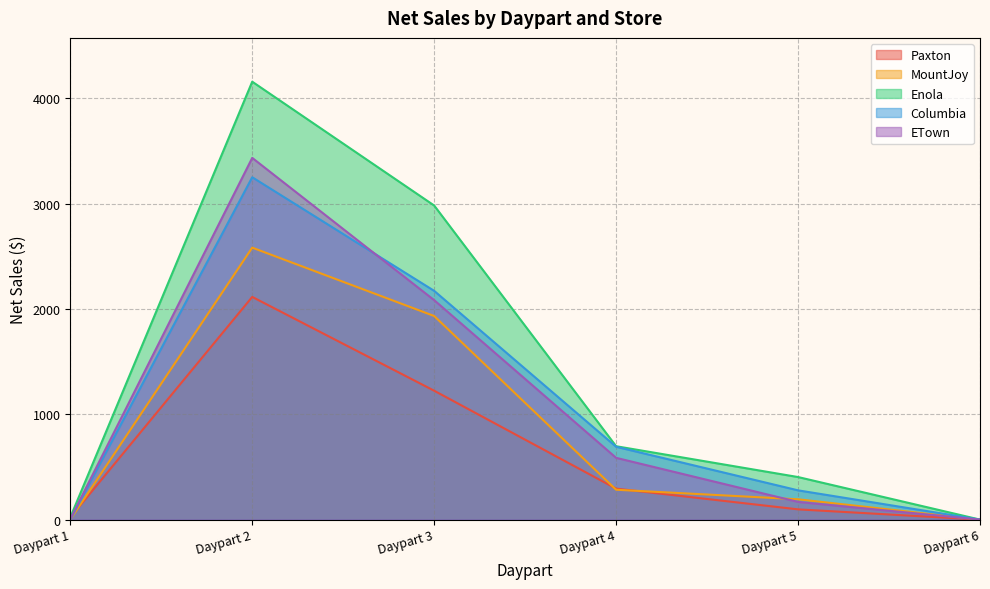

At Daypart 1, list the series in order from smallest to largest.

MountJoy, Columbia, ETown, Paxton, Enola